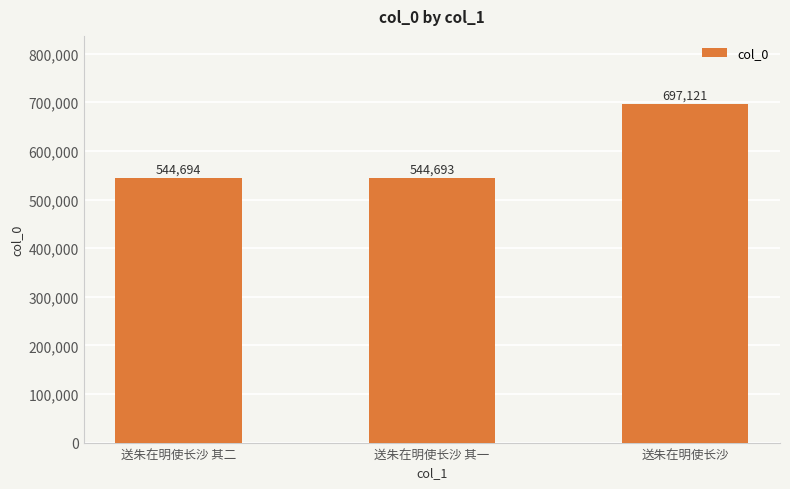

Does the chart contain stacked bars?

No